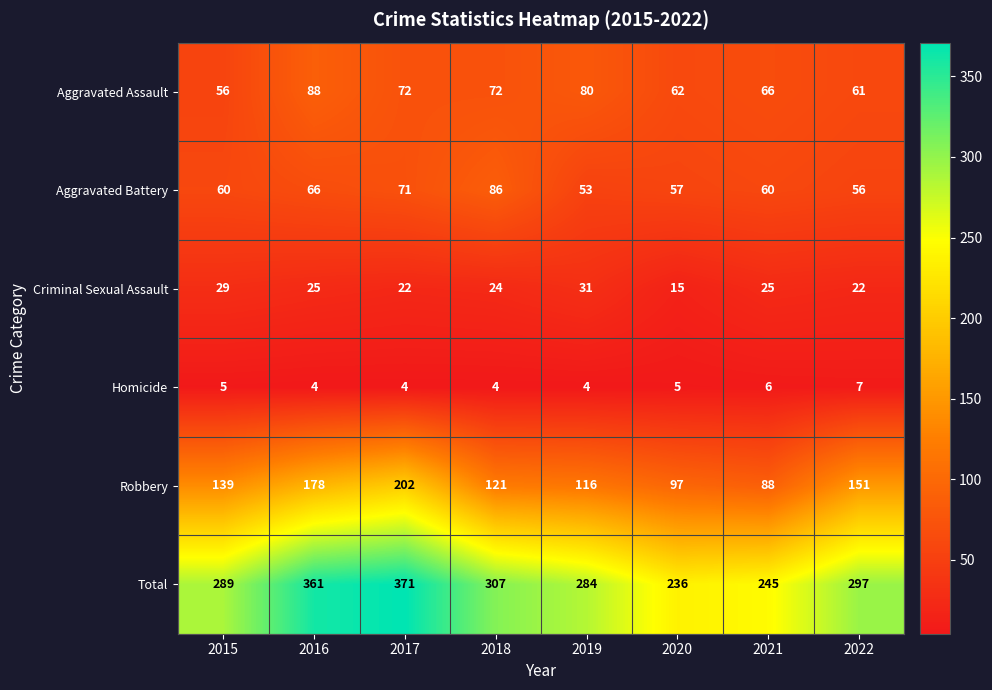

What is the total value across all series at 2020?

472